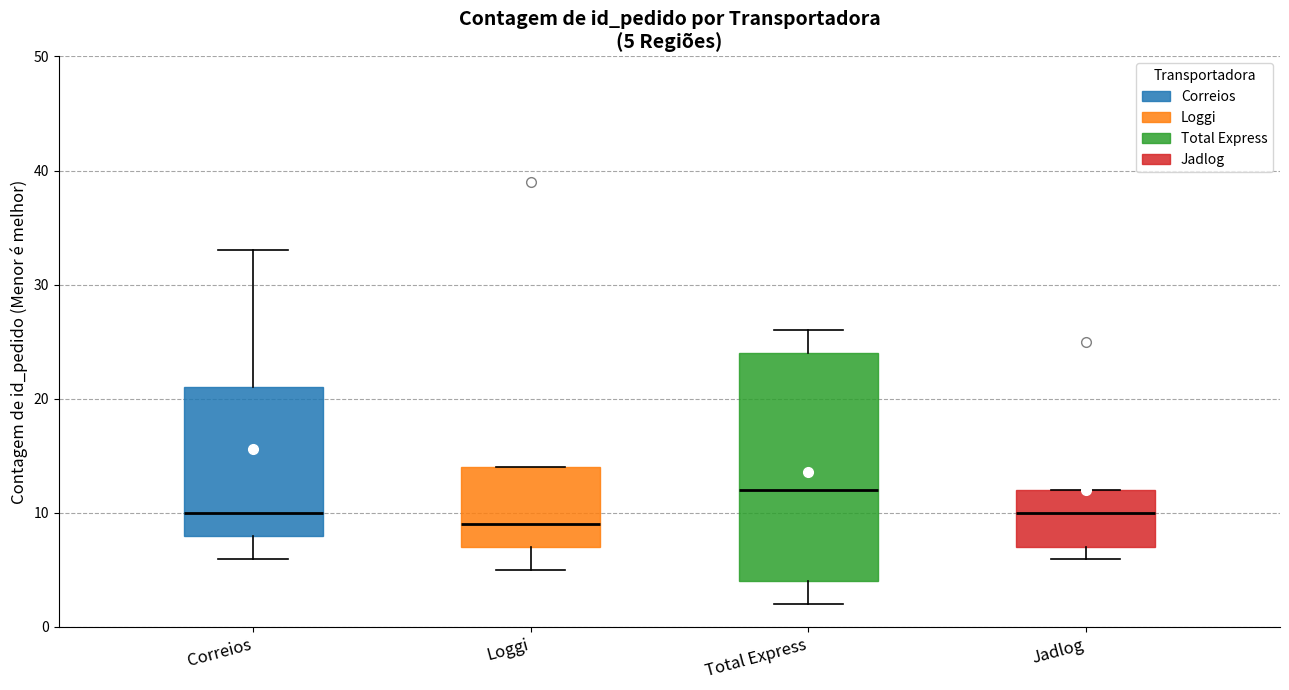

Which box's median line is the lowest?

Loggi